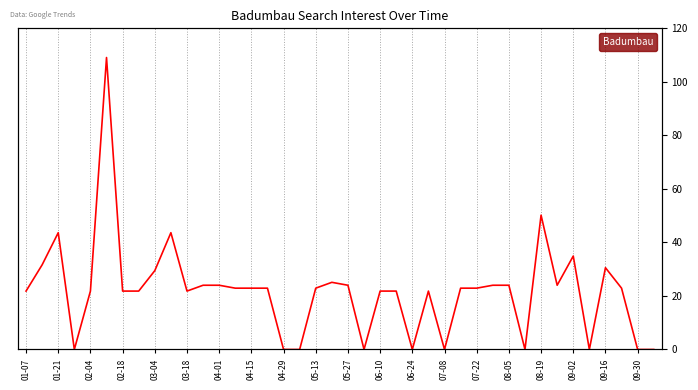

What is the average value?

20